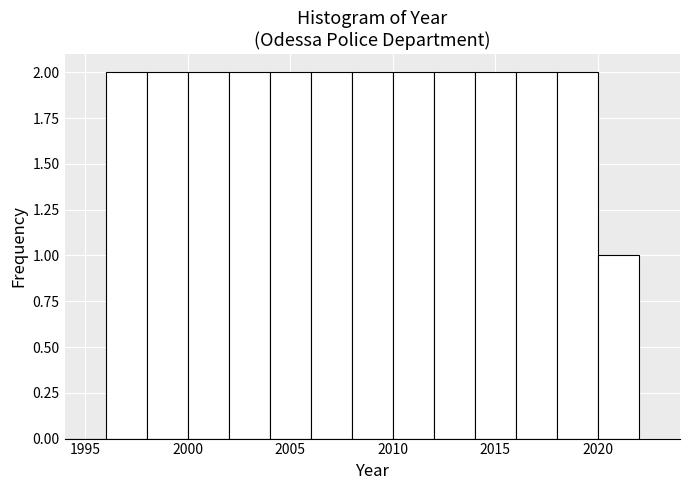

Reading left to right, transcribe this chart: for each bar, give the range it covers on the x-axis and its height. The values are not printed on the chart, so give them approximately, as read against the axis.

1994 to 1996: 0
1996 to 1998: 2
1998 to 2000: 2
2000 to 2002: 2
2002 to 2004: 2
2004 to 2006: 2
2006 to 2008: 2
2008 to 2010: 2
2010 to 2012: 2
2012 to 2014: 2
2014 to 2016: 2
2016 to 2018: 2
2018 to 2020: 2
2020 to 2022: 1